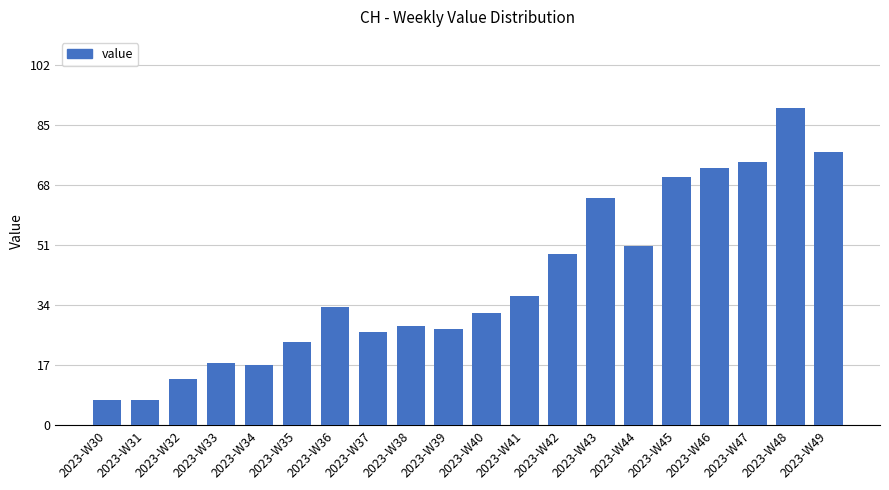

The value at 2023-W46 is 73.0. True or false?

True